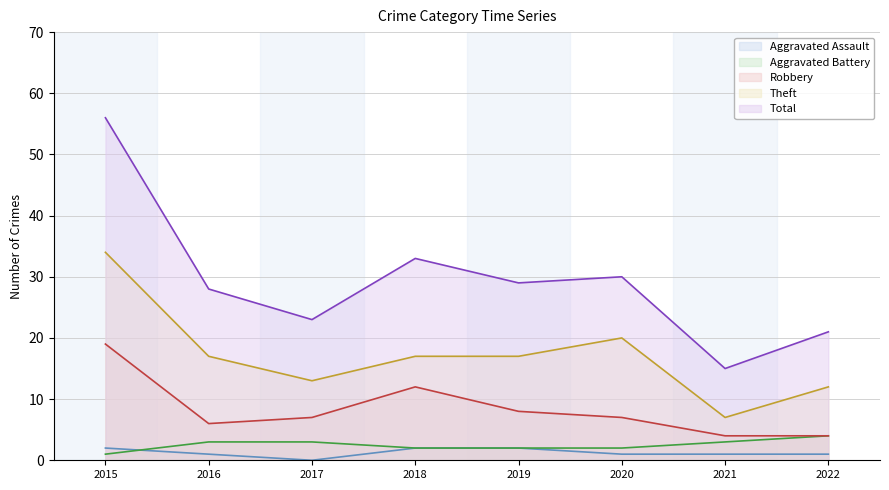

True or false: Theft and Aggravated Battery intersect in this chart.

False